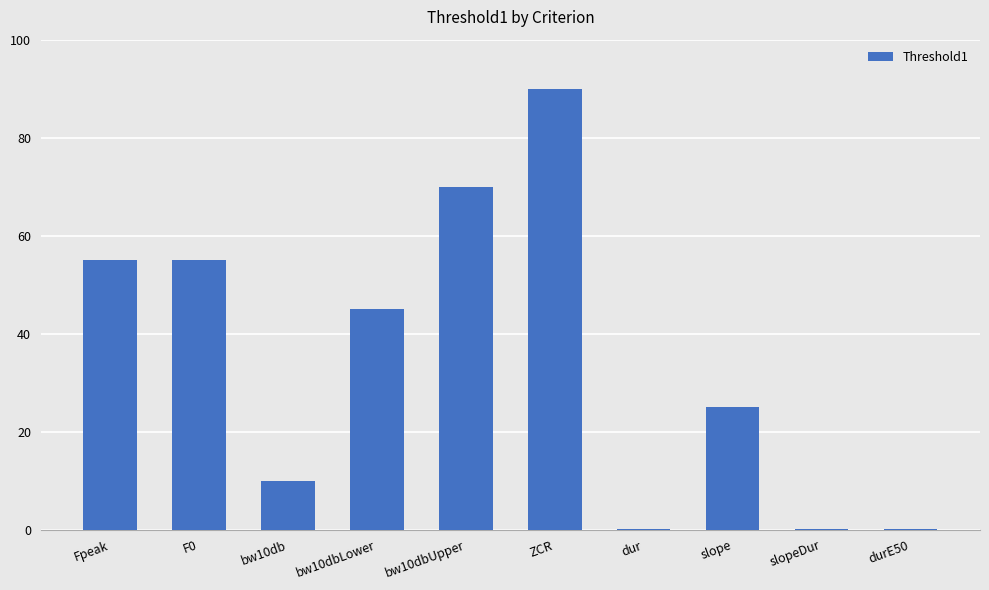

What is the greatest value displayed?

90.0